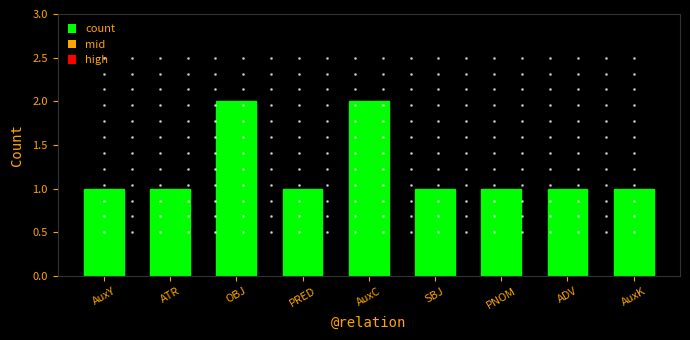

What position from the right is AuxC?

5